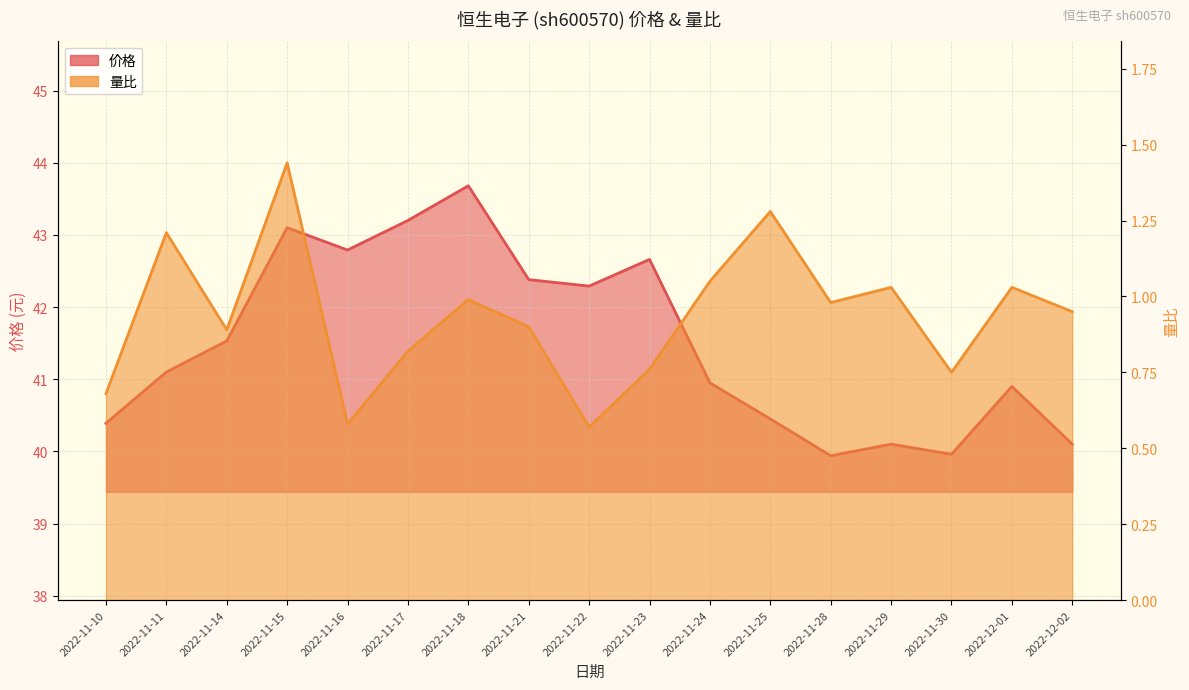

Reading left to right, what are all the values shown in this chart?

价格: 40.4	41.1	41.5	43.1	42.8	43.2	43.7	42.4	42.3	42.7	41.0	40.5	39.9	40.1	40.0	40.9	40.1
量比: 0.7	1.2	0.9	1.4	0.6	0.8	1.0	0.9	0.6	0.8	1.1	1.3	1.0	1.0	0.8	1.0	0.9